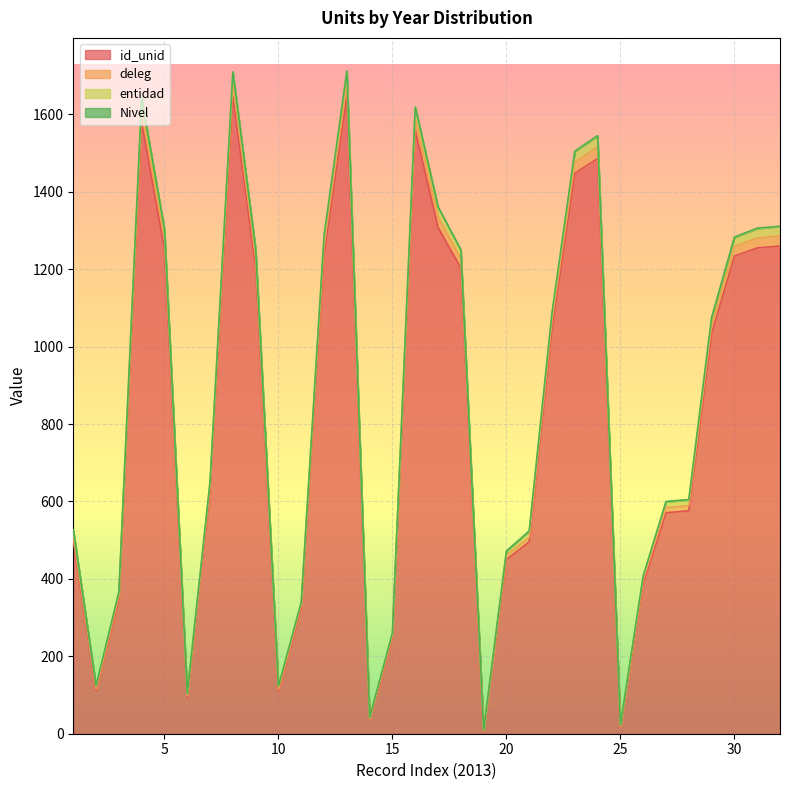

What is the highest value of the id_unid series?

1648